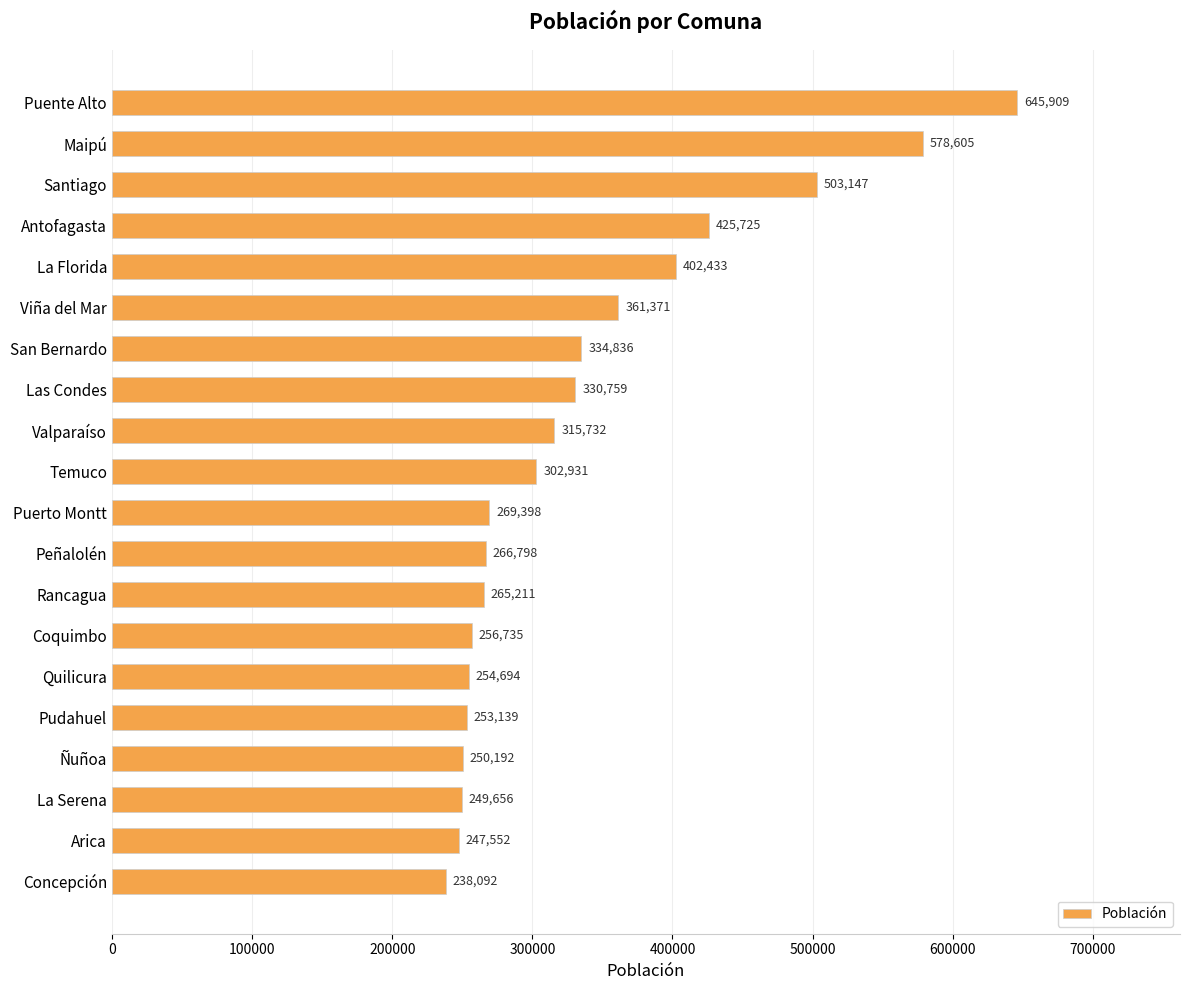

The chart shows a value of 256735 at Coquimbo. True or false?

True